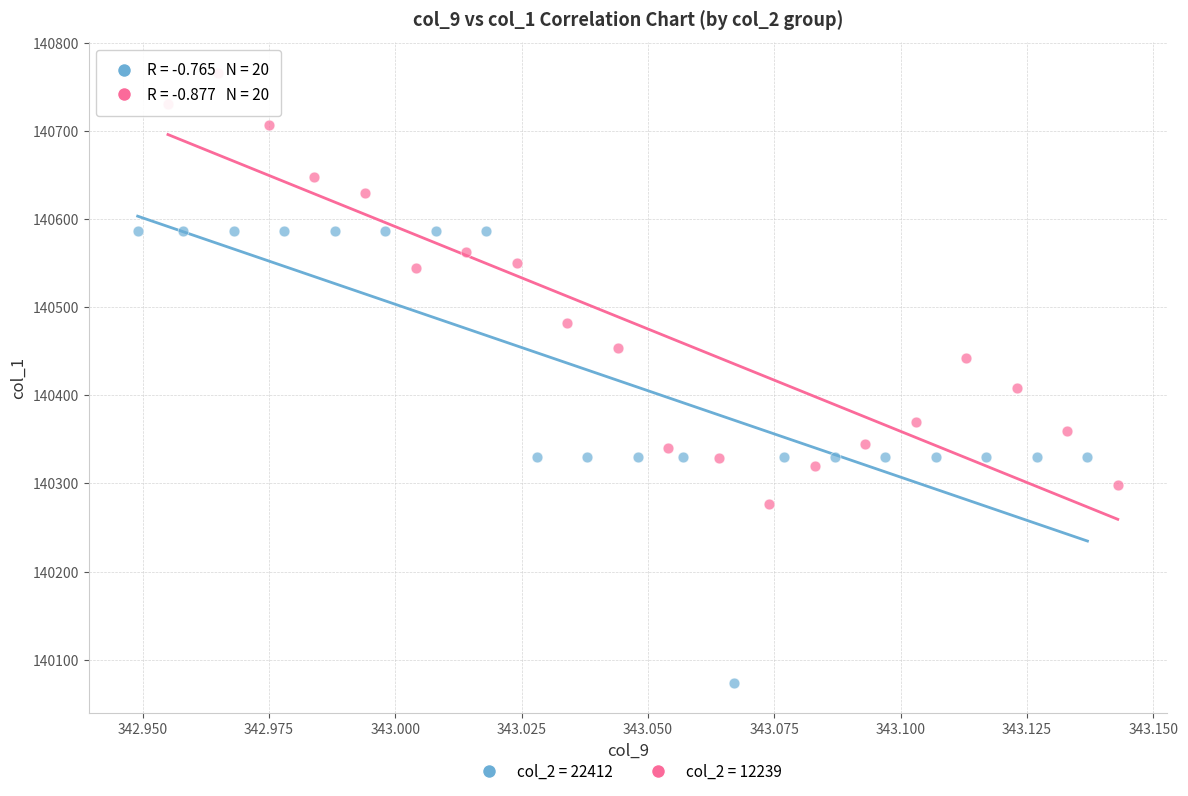

Which series contains the lowest Y value?

col_2 = 22412